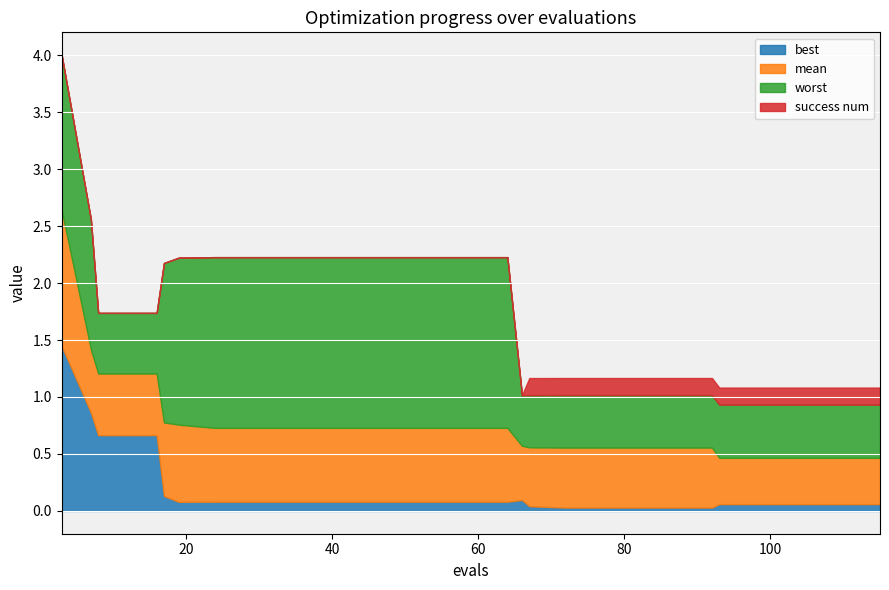

Between 110 and 113, which series saw the biggest shift?

worst